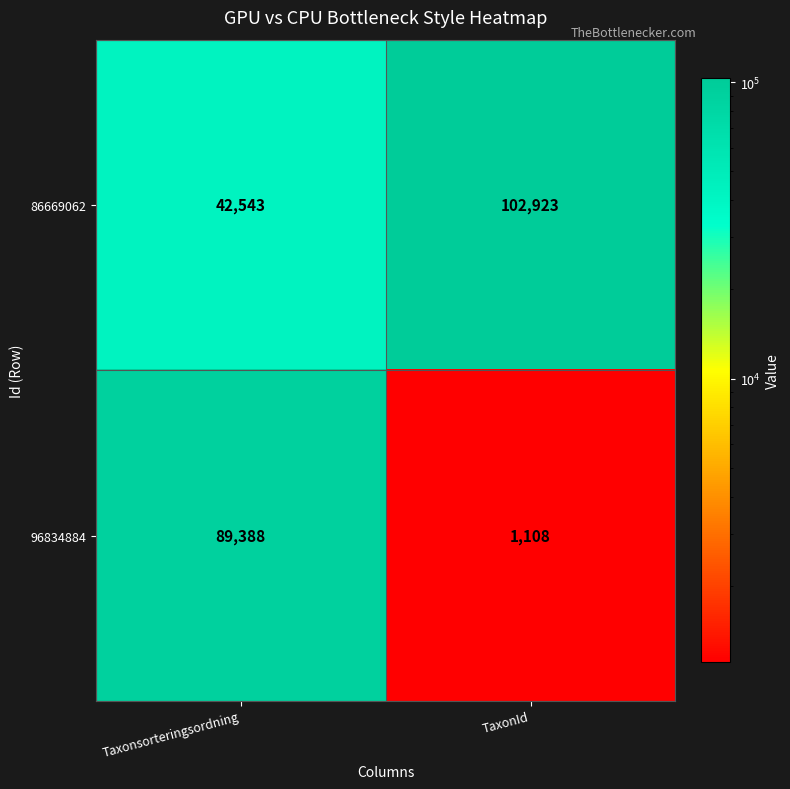

Reading left to right, list all the values displayed in this chart.

86669062: Taxonsorteringsordning=42543	TaxonId=102923
96834884: Taxonsorteringsordning=89388	TaxonId=1108